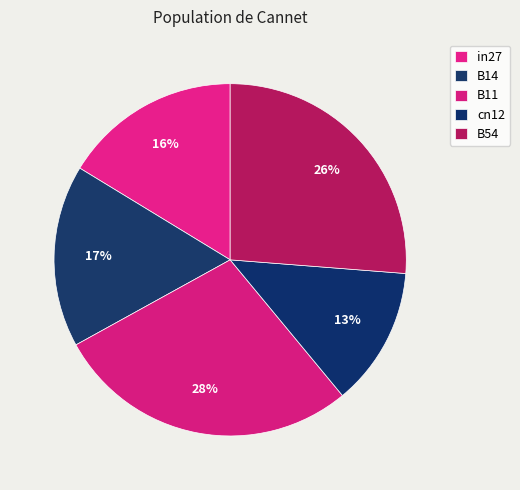

Is it true that B54 is 26% of the pie?

True